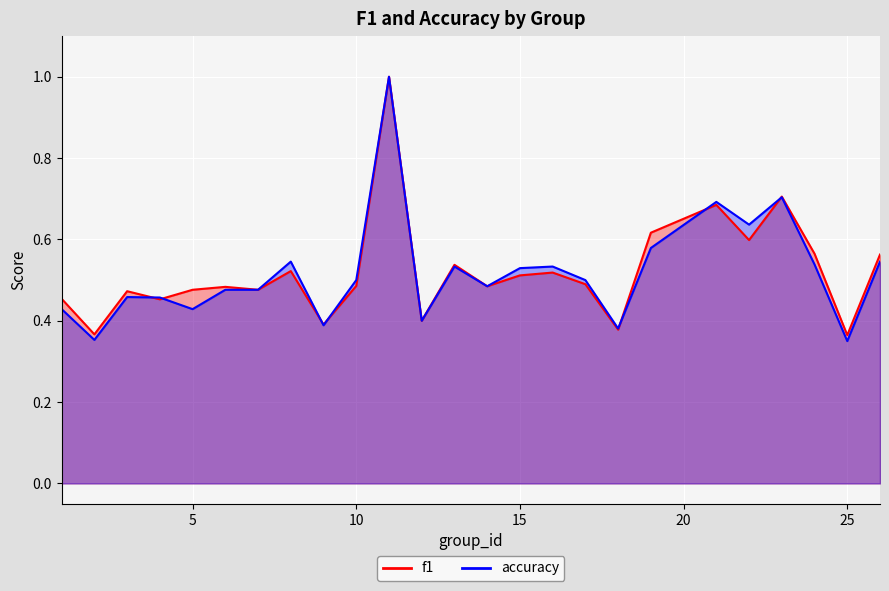

True or false: f1 and accuracy cross at least once.

True